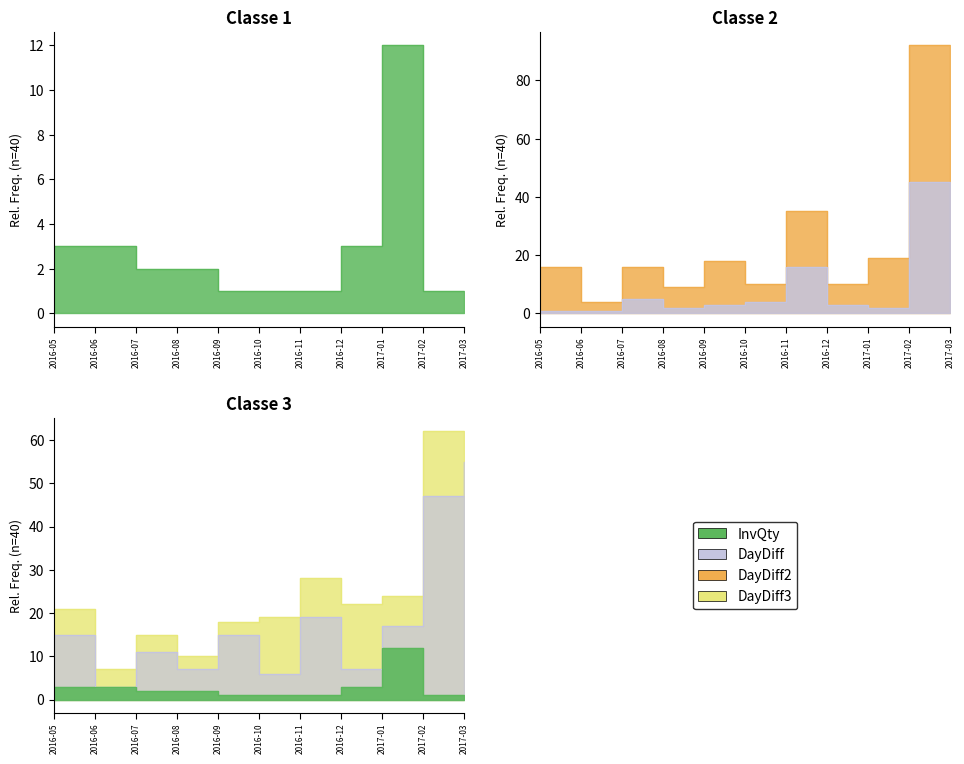

How many lines are shown in the chart?

4